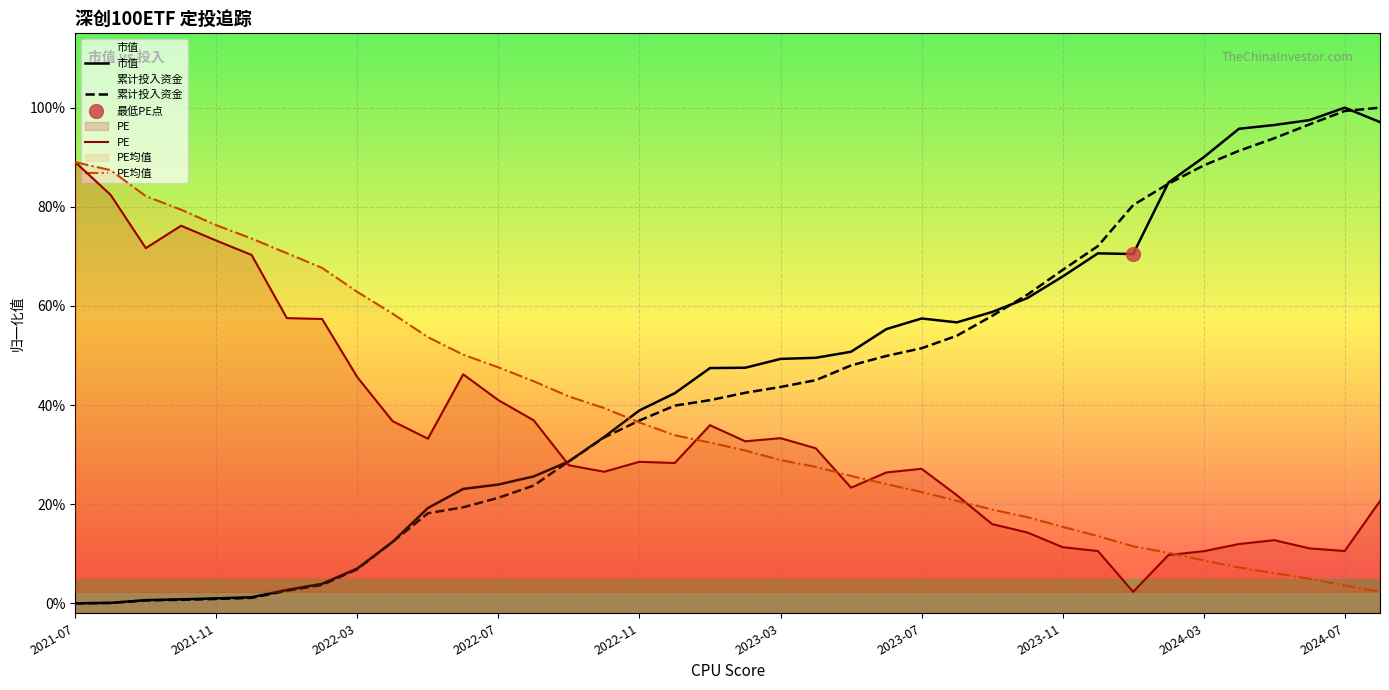

How many data points does each series have?

38